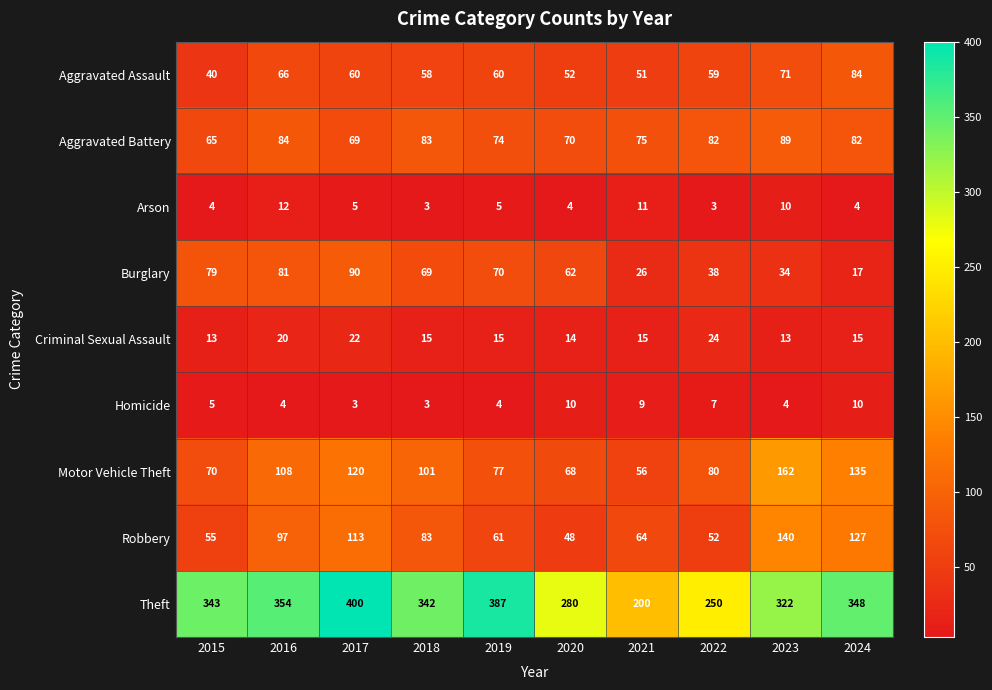

What is the greatest value displayed?

400